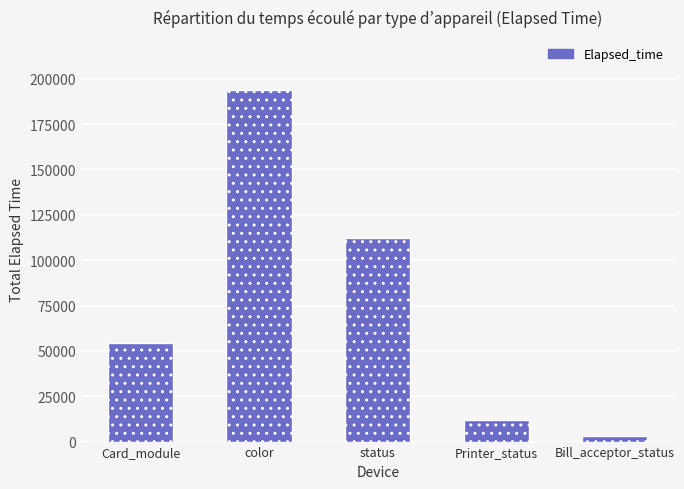

What is the label of the 3rd bar from the right?

status